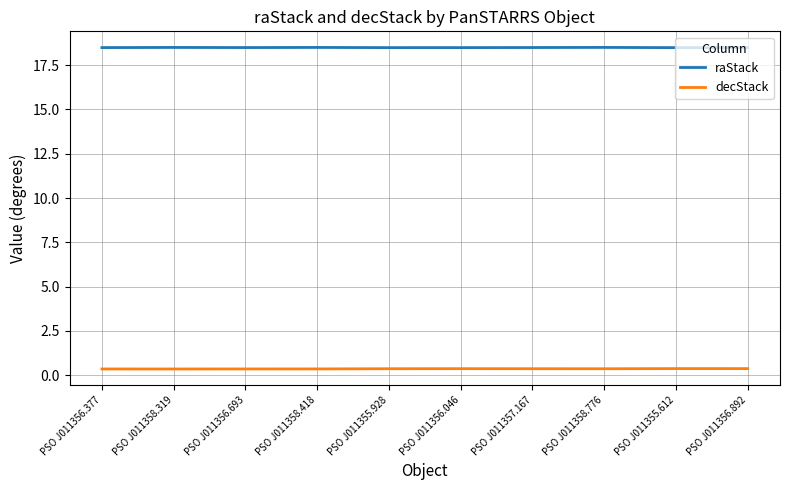

What is the sum of the decStack values at PSO J011356.693 and PSO J011355.612?

0.7